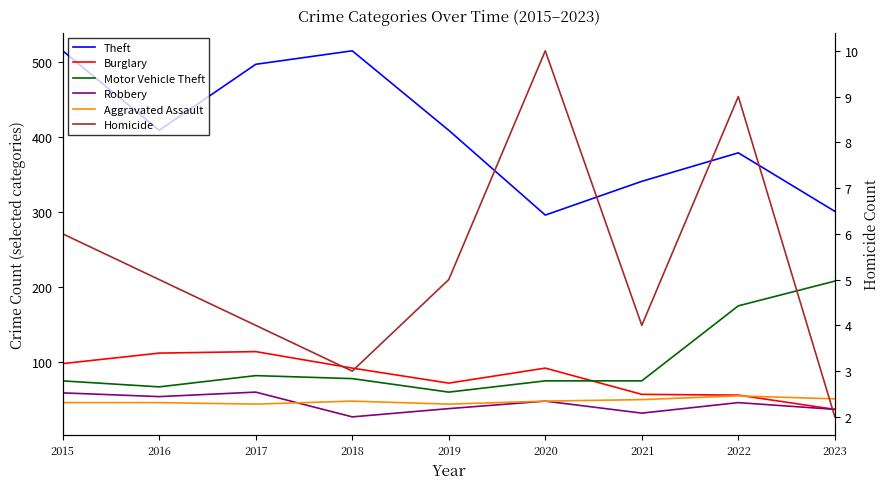

What is the value of the Burglary point at the 4th from the left?

92